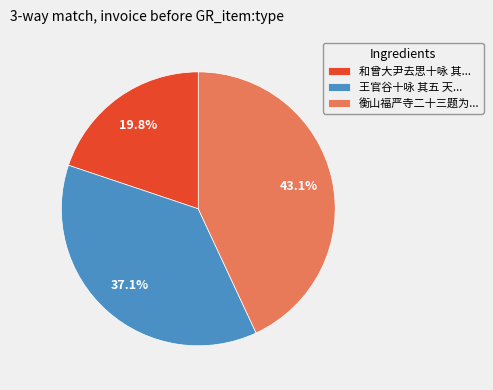

Is there a majority slice in this chart?

No